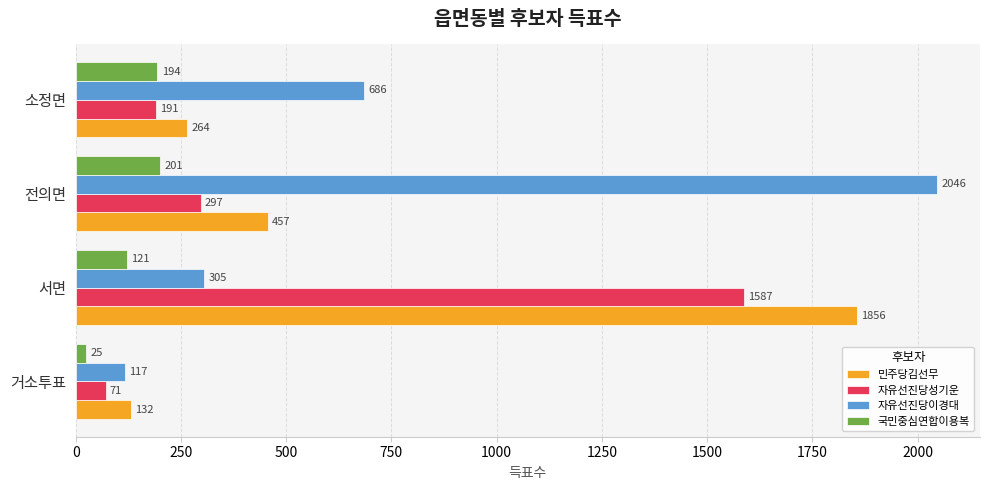

What is the maximum value shown in the chart?

2046